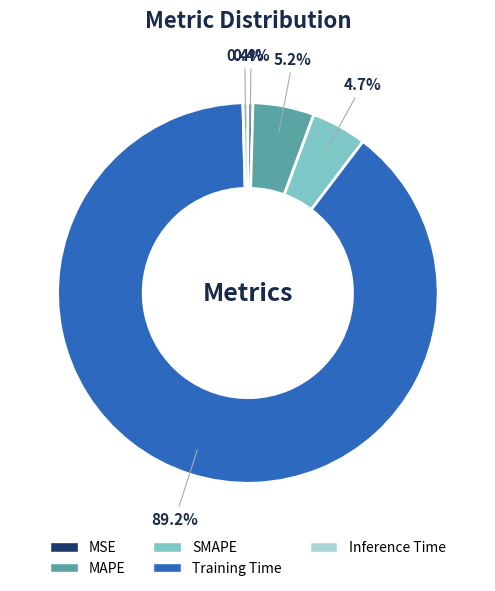

To the nearest percent, what is the combined percentage of SMAPE and Training Time?

94%